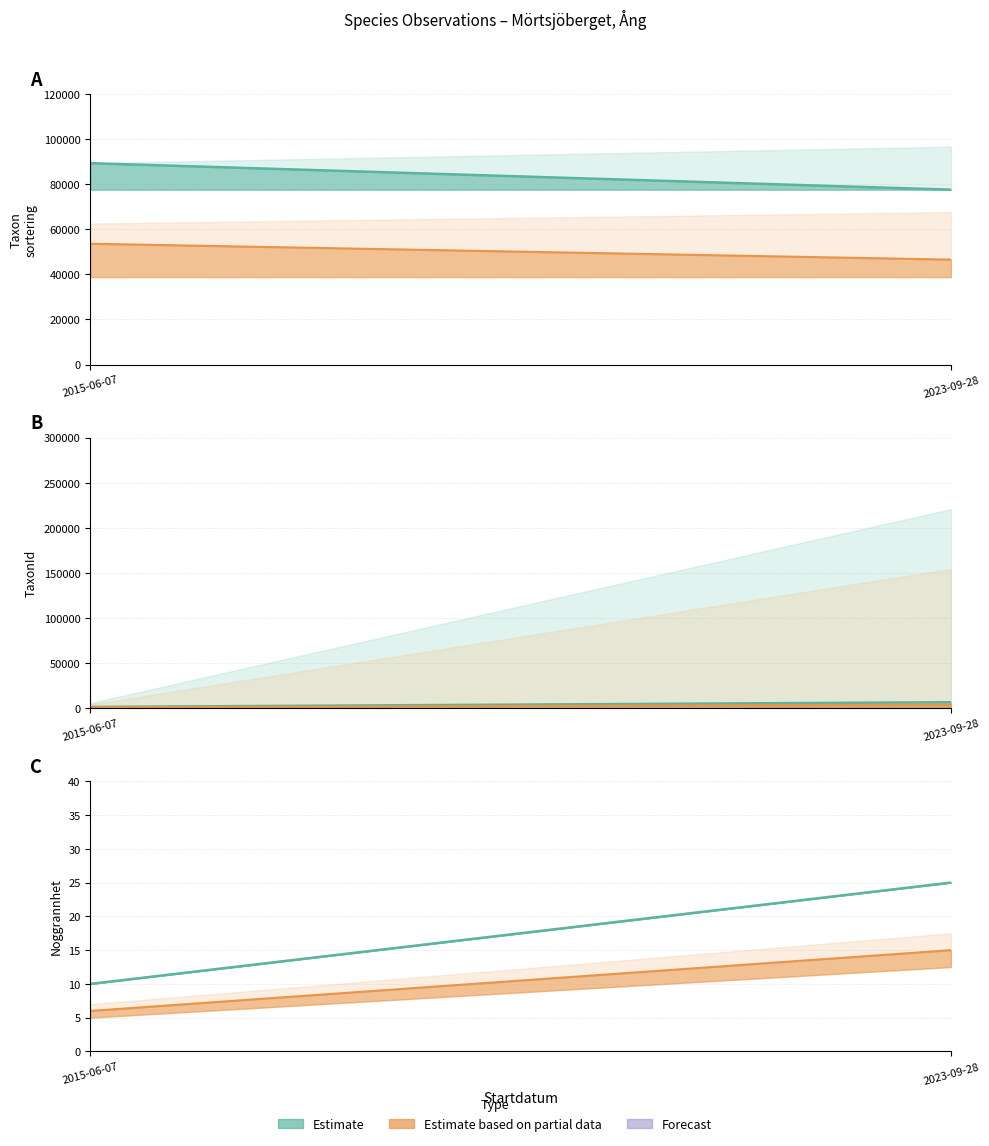

At which label is Taxonsorteringsordning closest to 83519?

2023-09-28